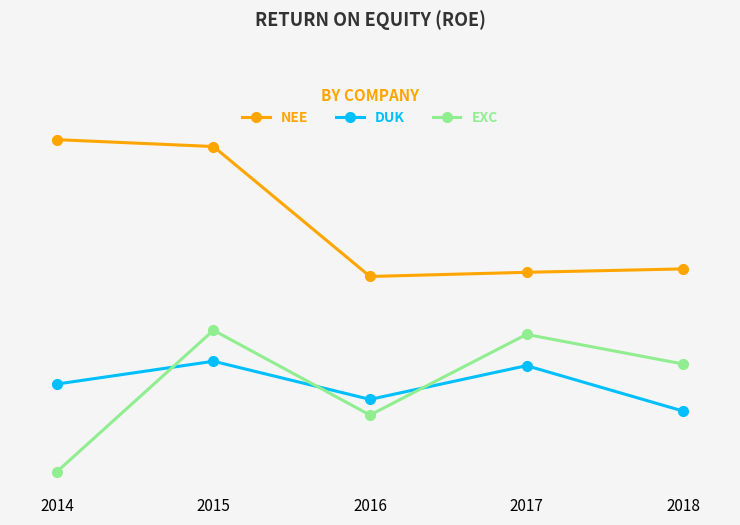

Does the chart have visible grid lines?

Yes